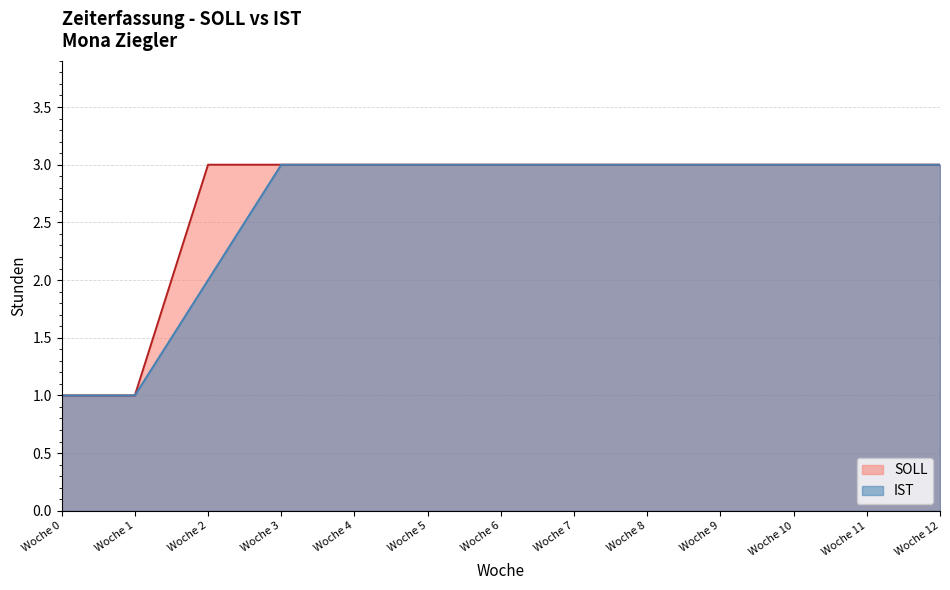

List the series in order of their overall mean, lowest first.

IST, SOLL